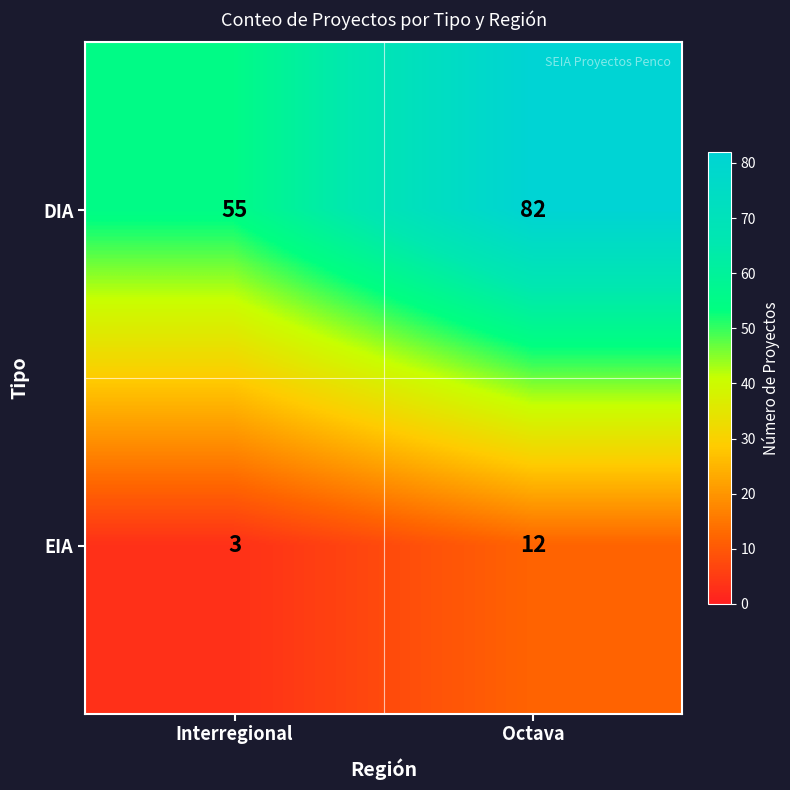

At how many categories does at least one series exceed 29?

2